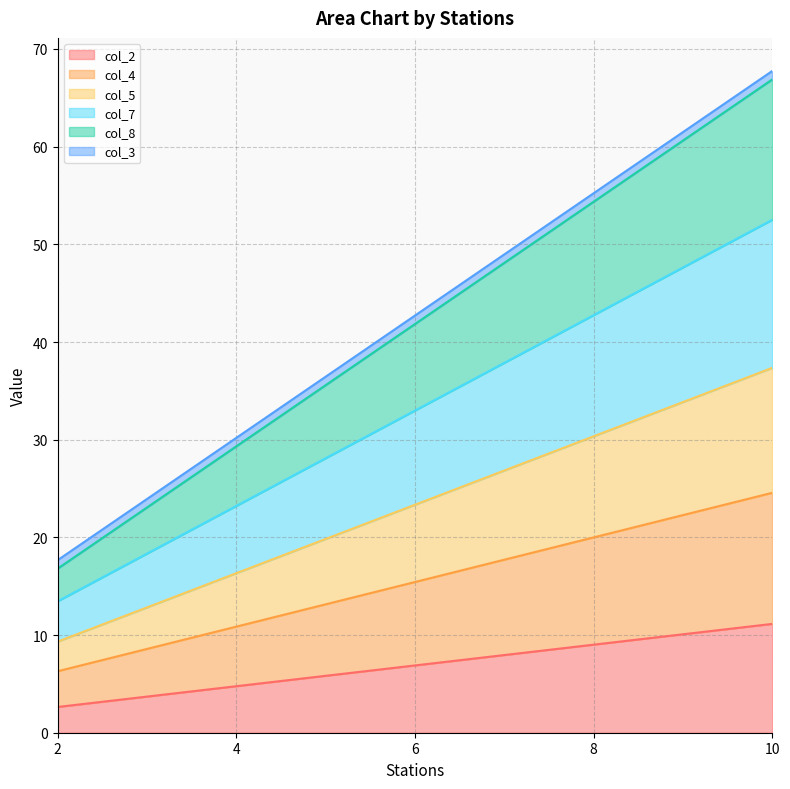

List the labels in order of col_4 value, largest first.

10, 8, 6, 4, 2